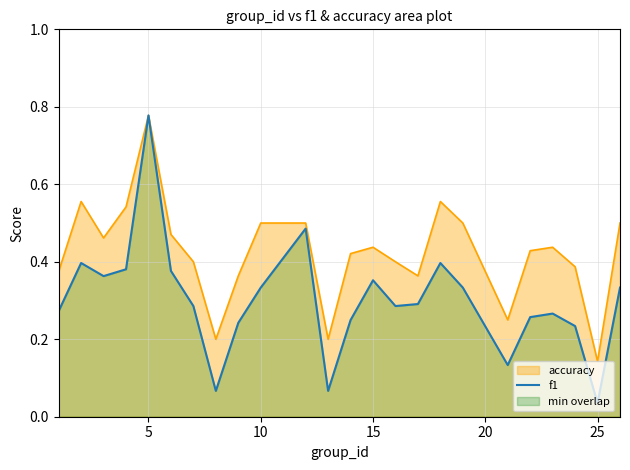

At which category is the sum across all series the highest?

5